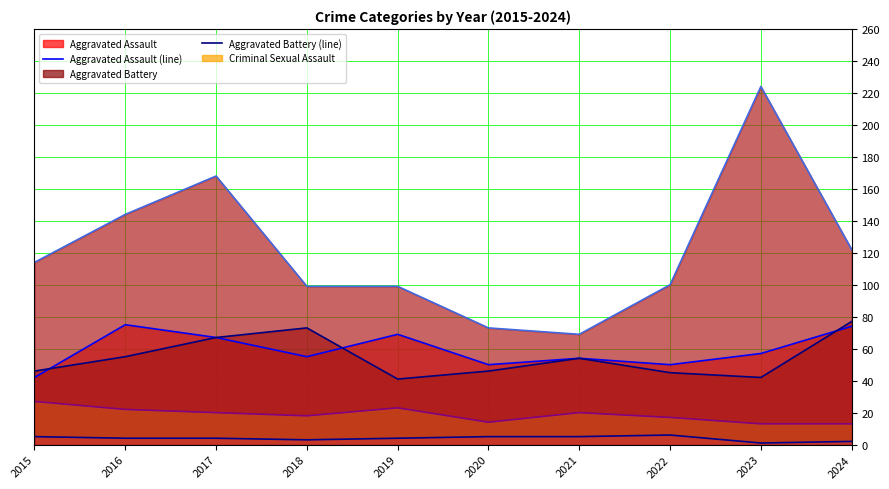

Does the chart display data point markers on the line(s)?

No